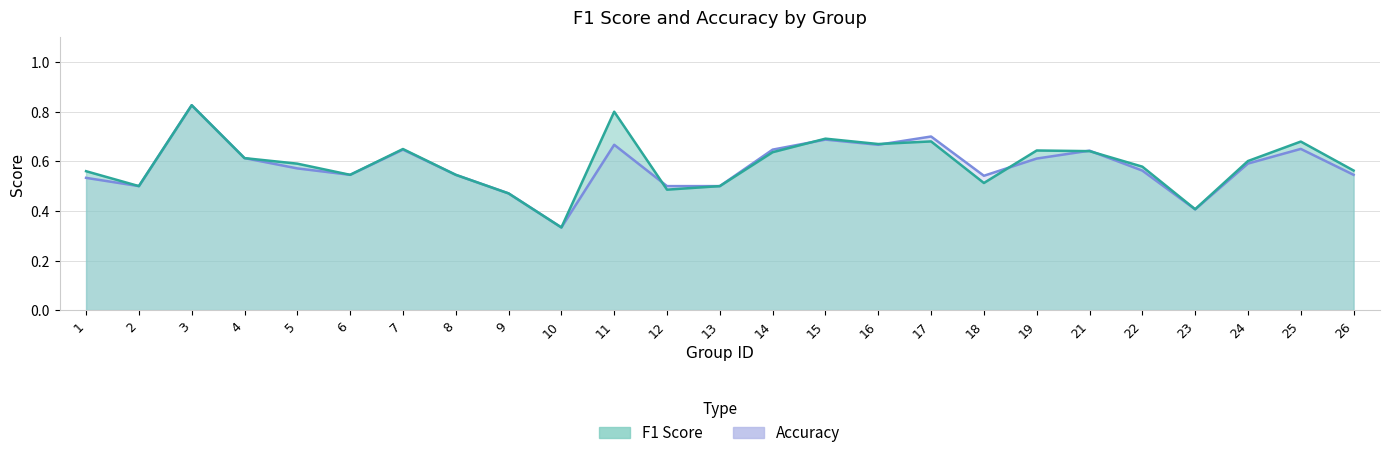

True or false: accuracy has more than 0 points higher than both neighbors.

True